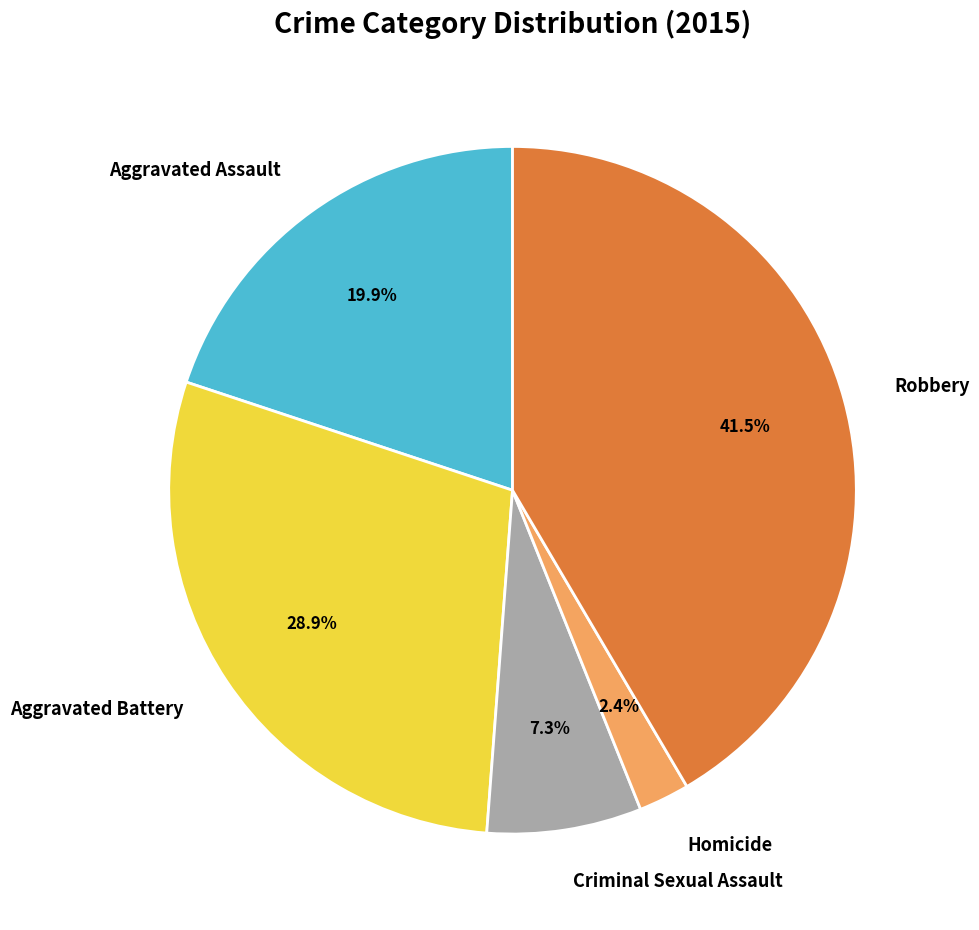

Is Homicide the majority of the pie?

No